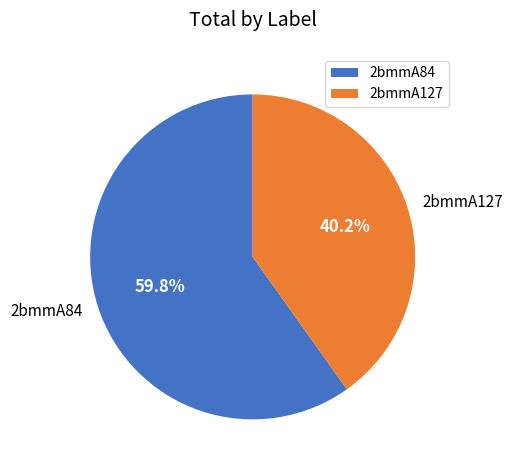

Do 2bmmA127 and 2bmmA84 together represent more than half of the pie?

Yes